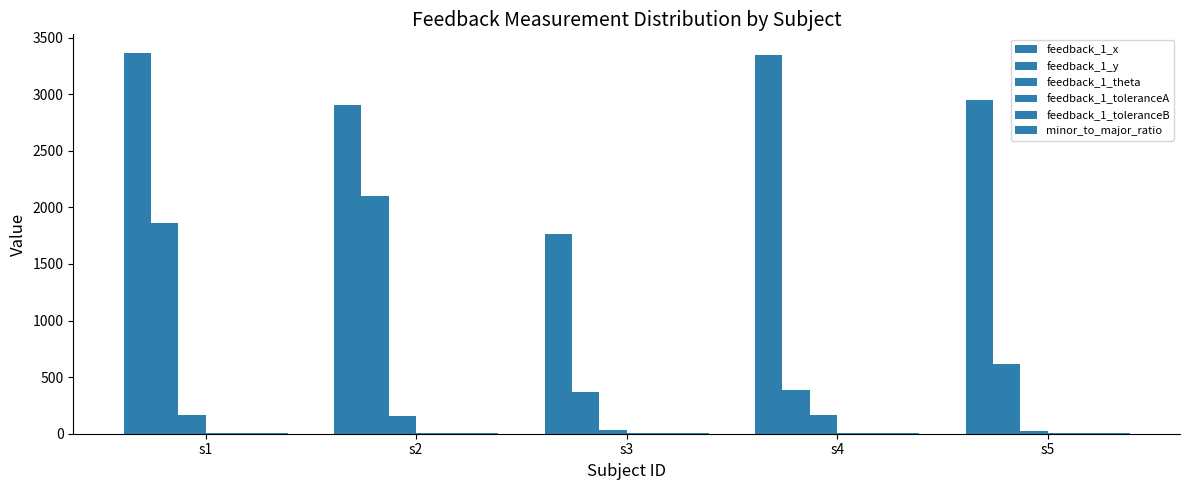

What is the difference between the highest and lowest values at s1?

3358